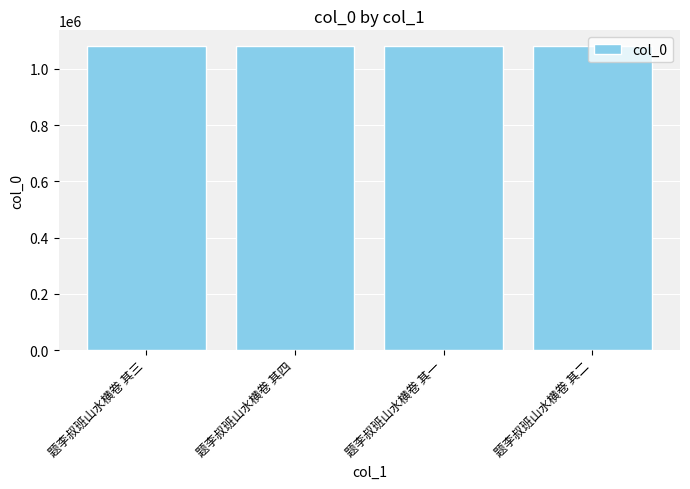

What is the greatest value displayed?

1082455